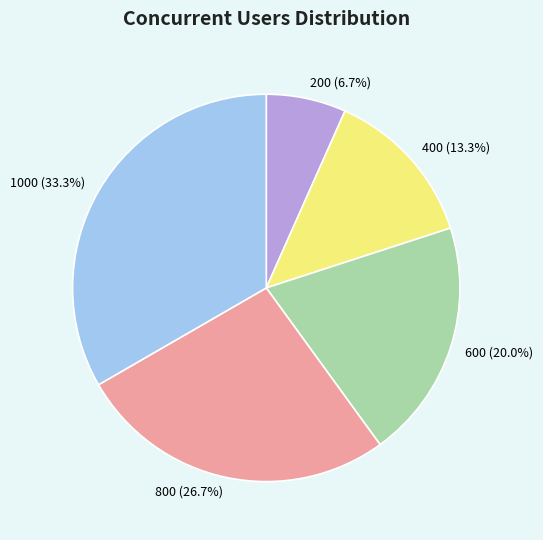

What percentage is the 800 slice, to the nearest percent?

27%